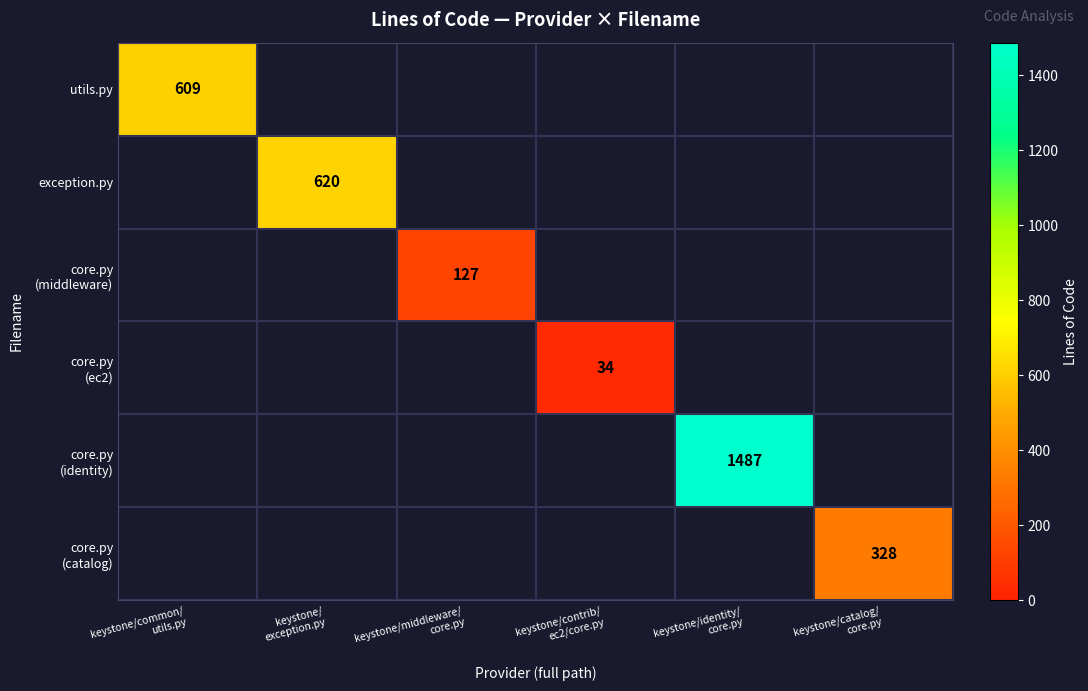

Where is utils.py nearest to the value 609?

keystone/common/ utils.py